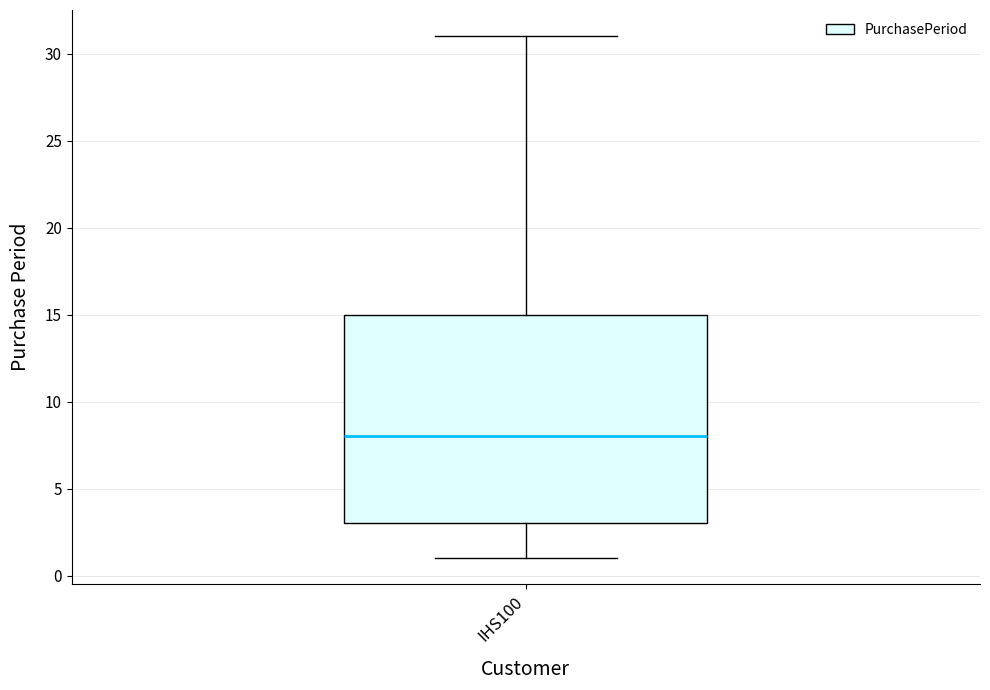

Where does the median line of the box for IHS100 sit on the y-axis? The values are not printed on the chart, so give them approximately, as read against the axis.

8